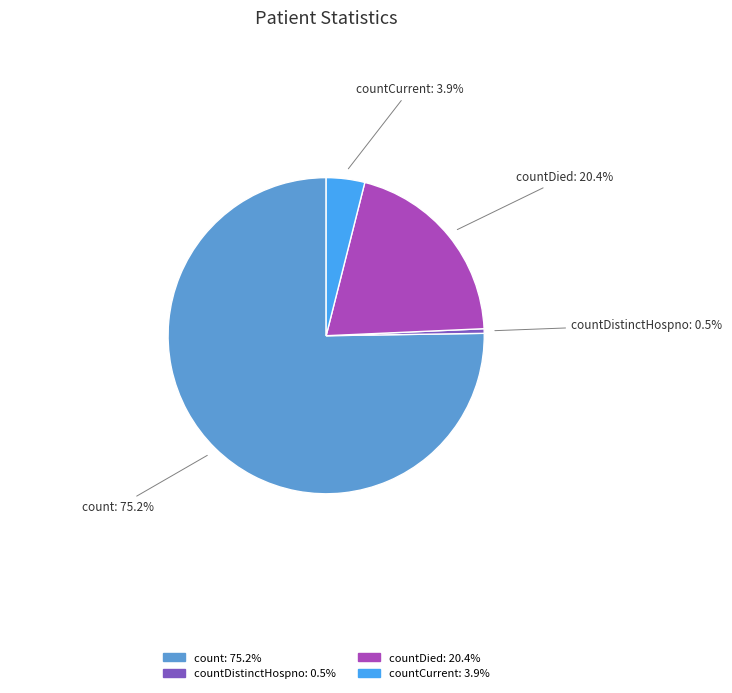

Which has a higher value, countDistinctHospno or countDied?

countDied